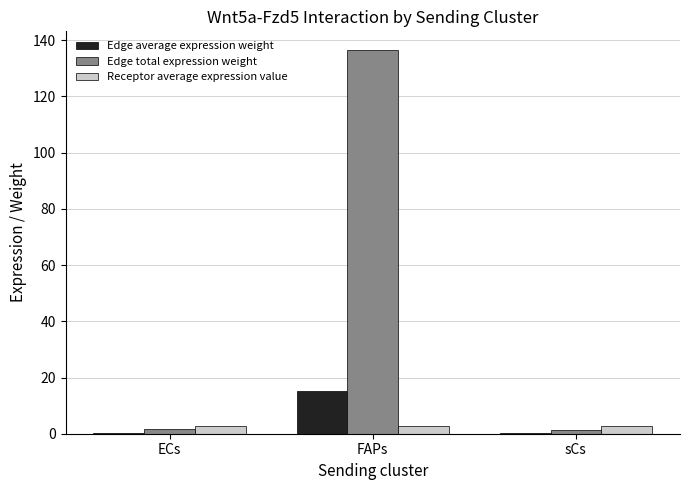

What is the maximum value shown in the chart?

136.3